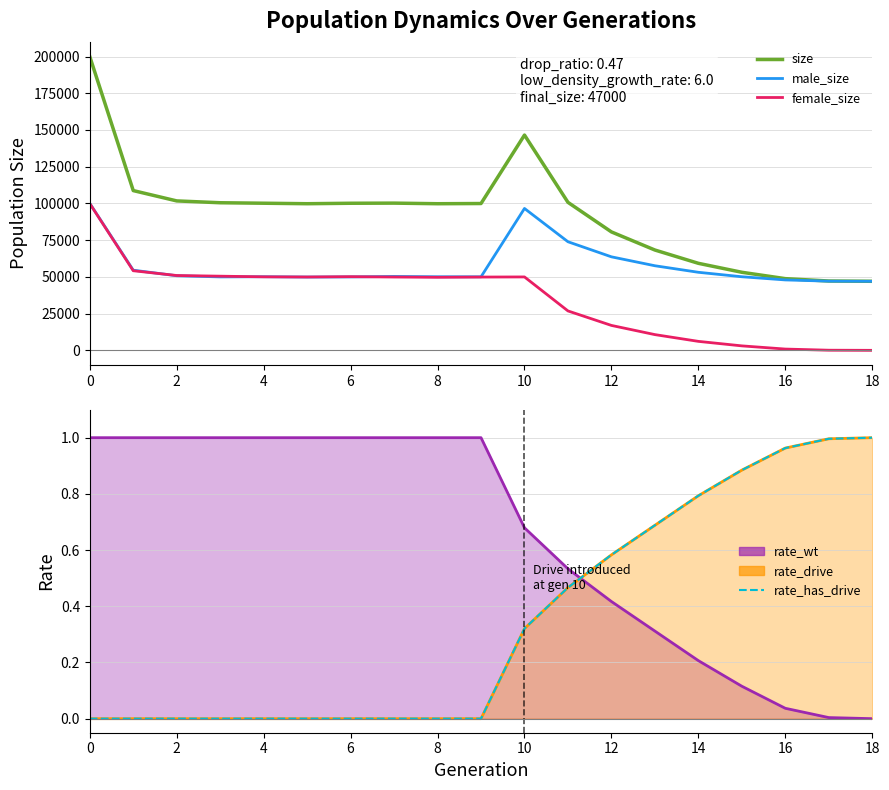

What is the minimum value for male_size?

47000.0